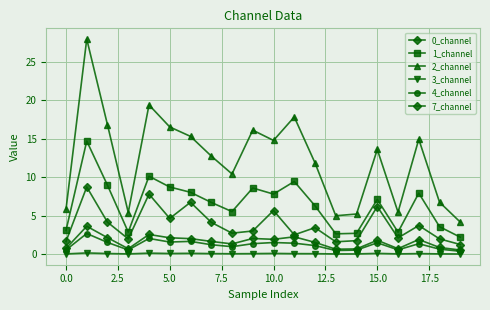

Does the chart display data point markers on the line(s)?

Yes